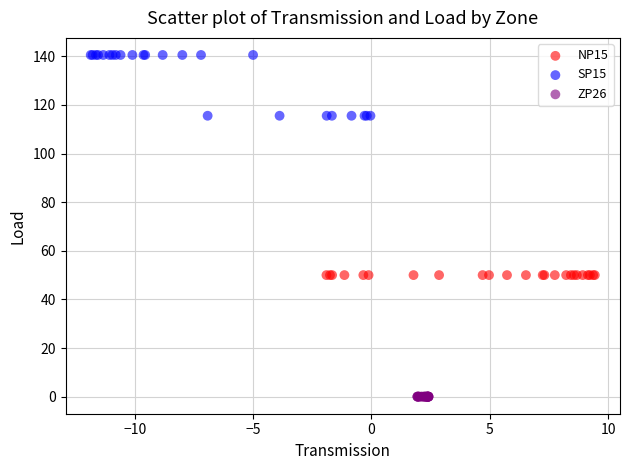

Which series reaches the maximum Y coordinate?

SP15